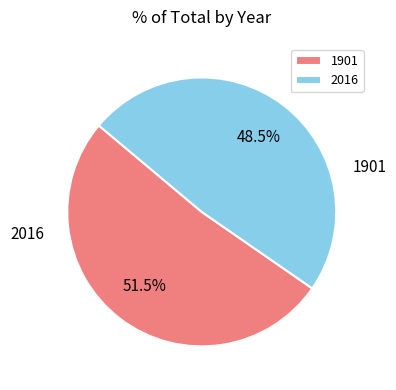

Combined, what portion of the pie is 2016 and 1901?

100.0%